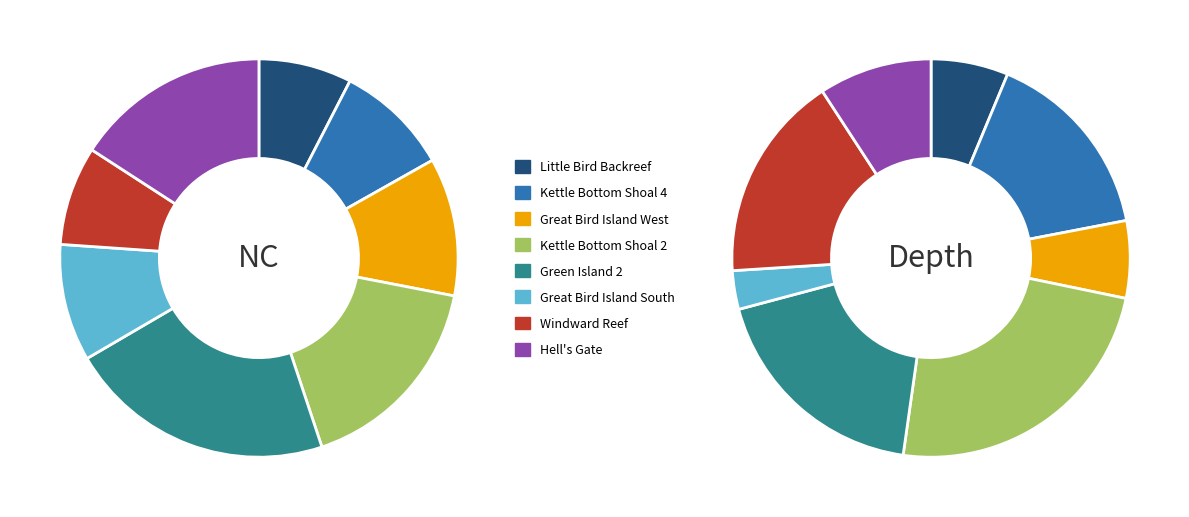

To the nearest percent, what portion does values_depth represent?

9%